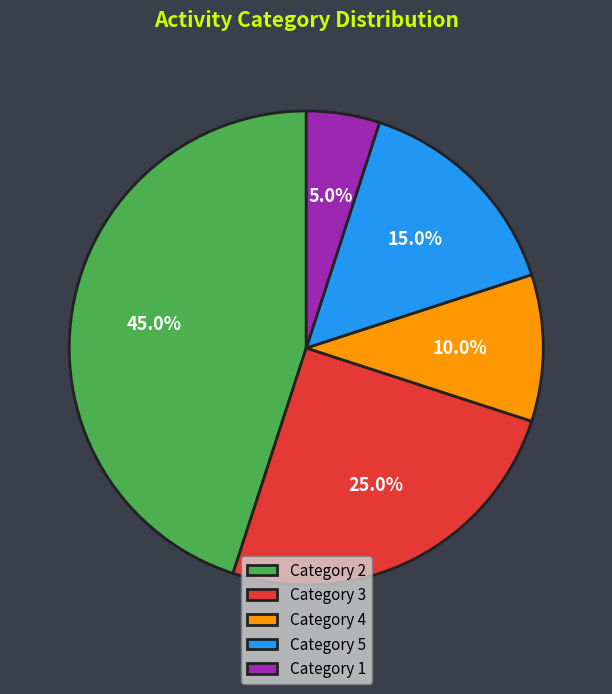

What is the total percentage of Category 3 and Category 4?

35.0%